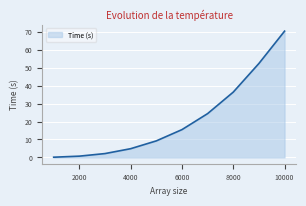

What is the difference between the second highest and second lowest values?

51.7